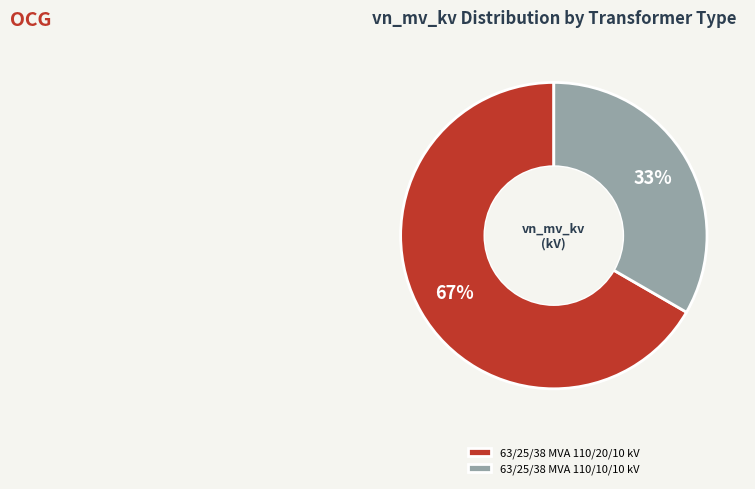

Count the number of slices in the pie.

2